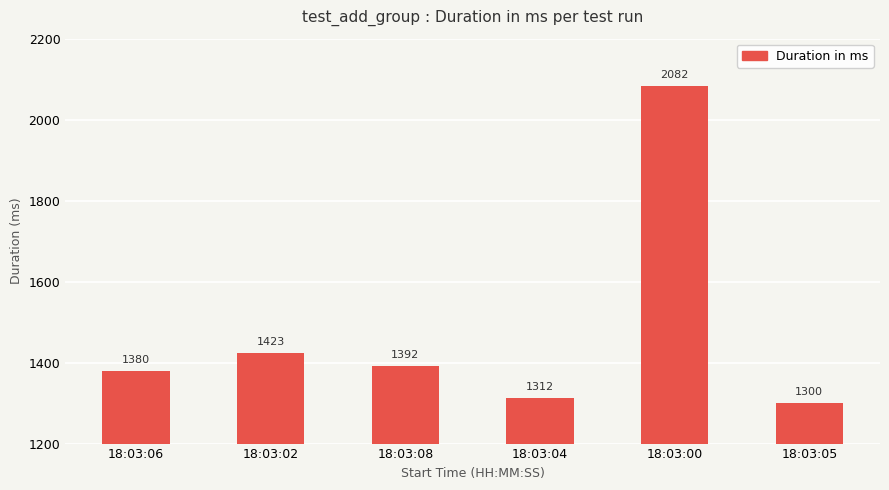

List the labels in order of value, smallest first.

18:03:05, 18:03:04, 18:03:06, 18:03:08, 18:03:02, 18:03:00